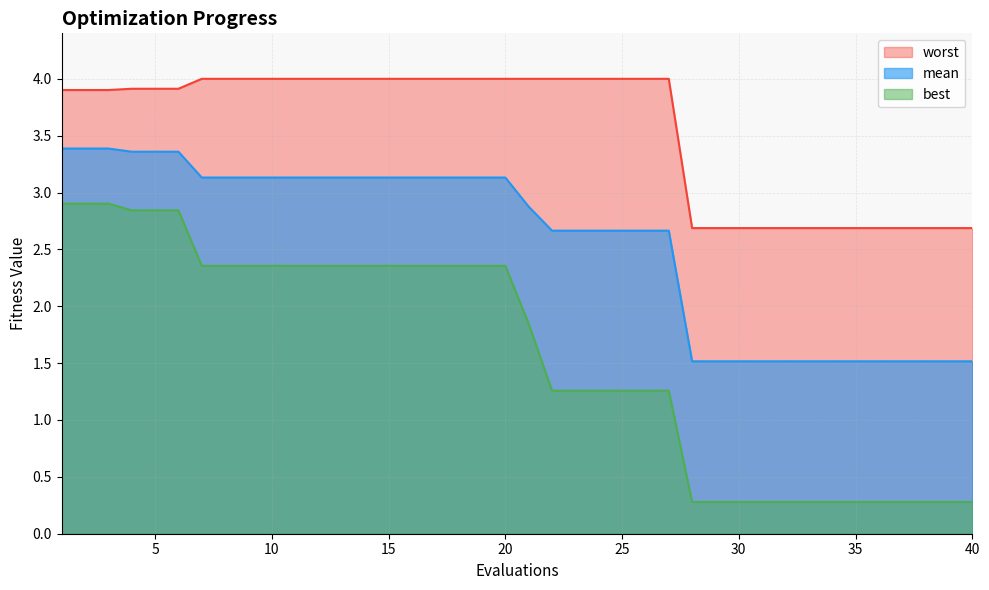

What is the total value across all series at 21?

8.7